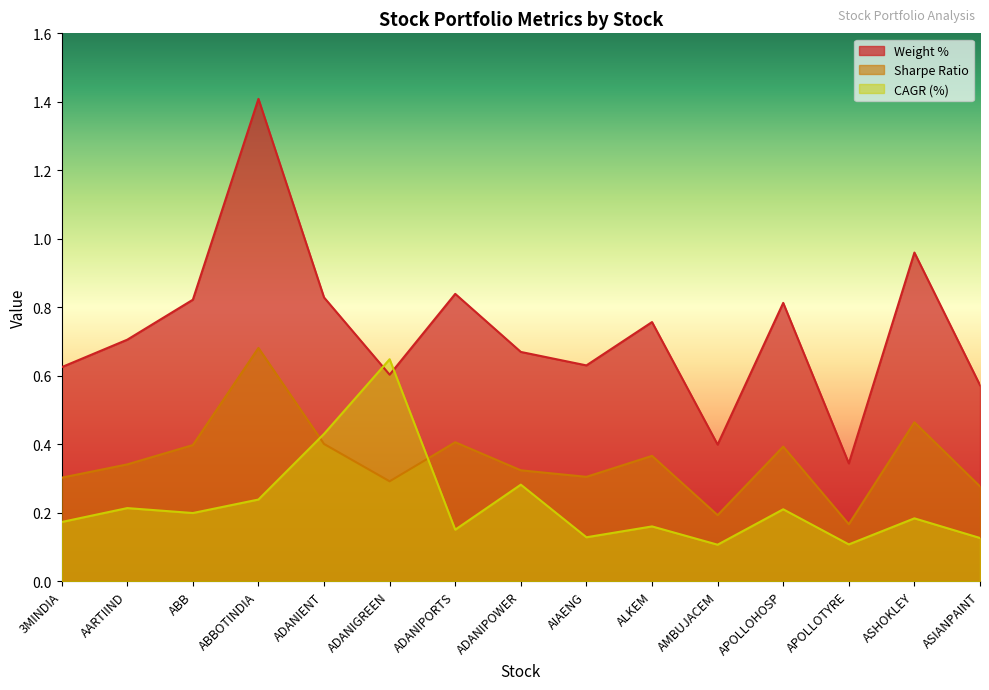

What is the difference between the maximum and second lowest values in the Sharpe Ratio series?

0.5